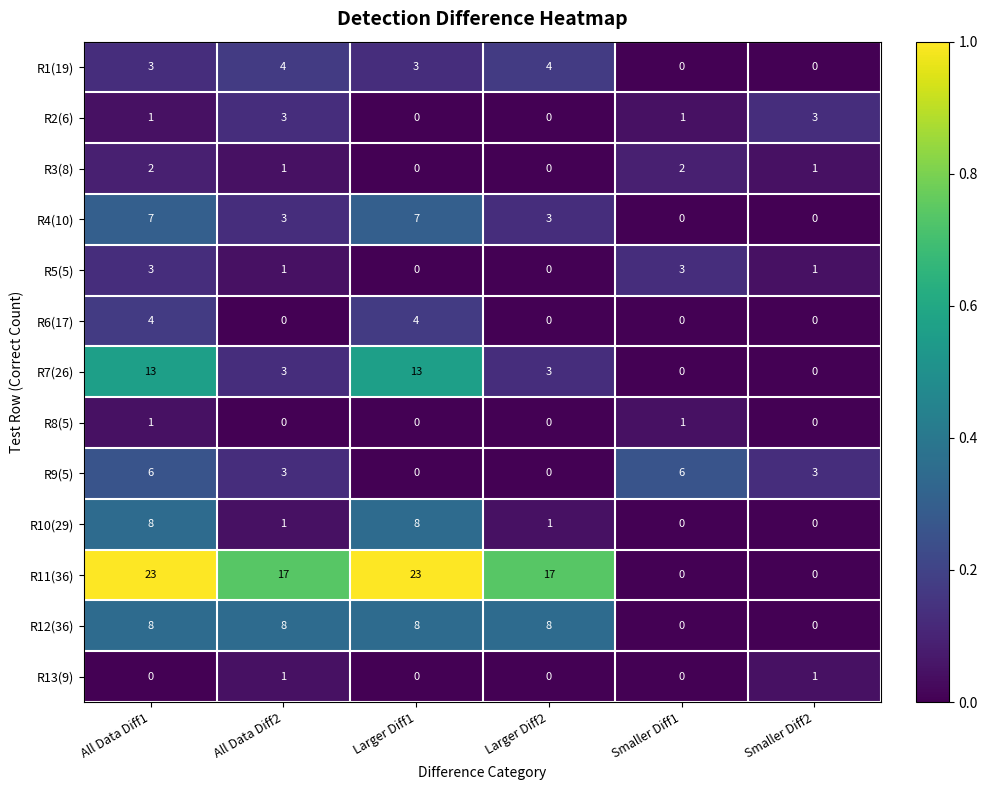

What is the difference between the R10(29) values at Smaller Diff1 and All Data Diff1?

8